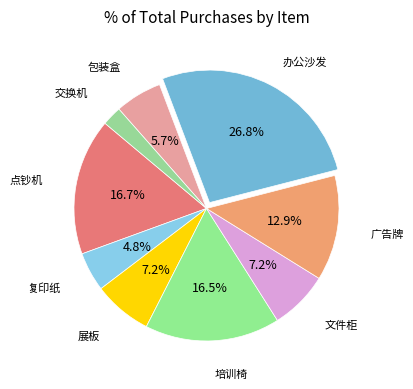

To the nearest percent, what is the difference between the largest and smallest slice percentages?

24%